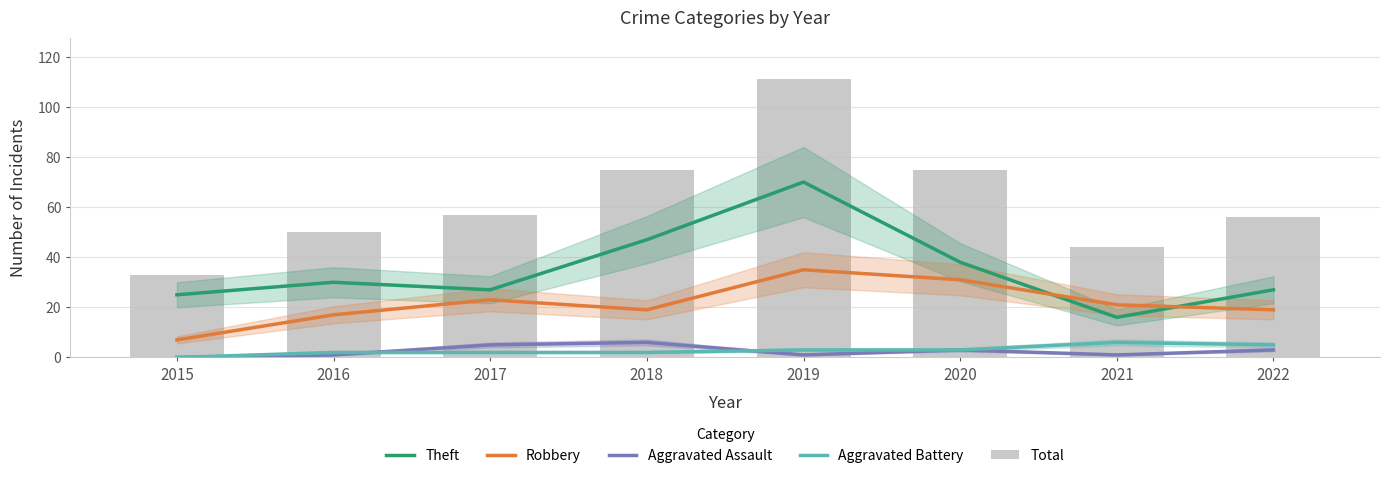

True or false: Theft has a value of 12 at 2018.

False